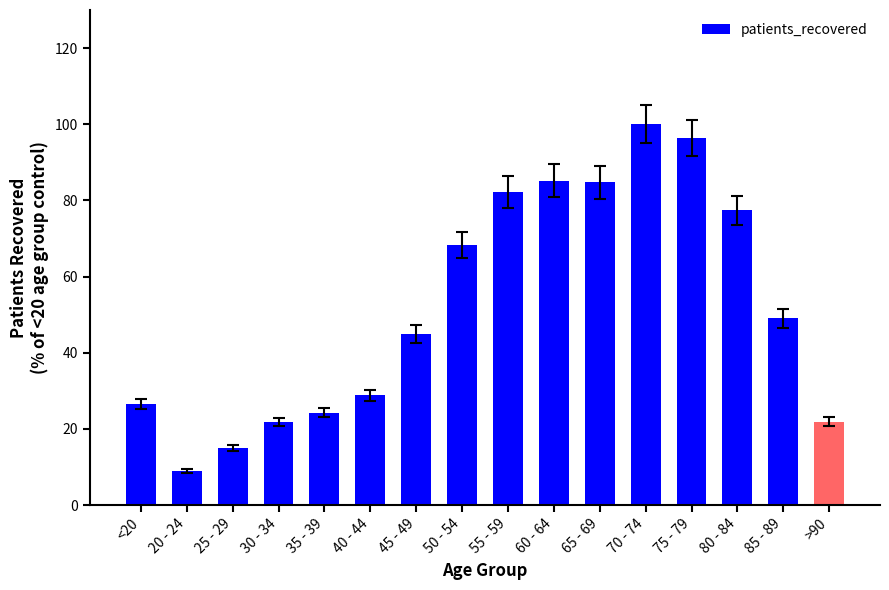

True or false: the data shows 44.9 at 45 - 49.

True